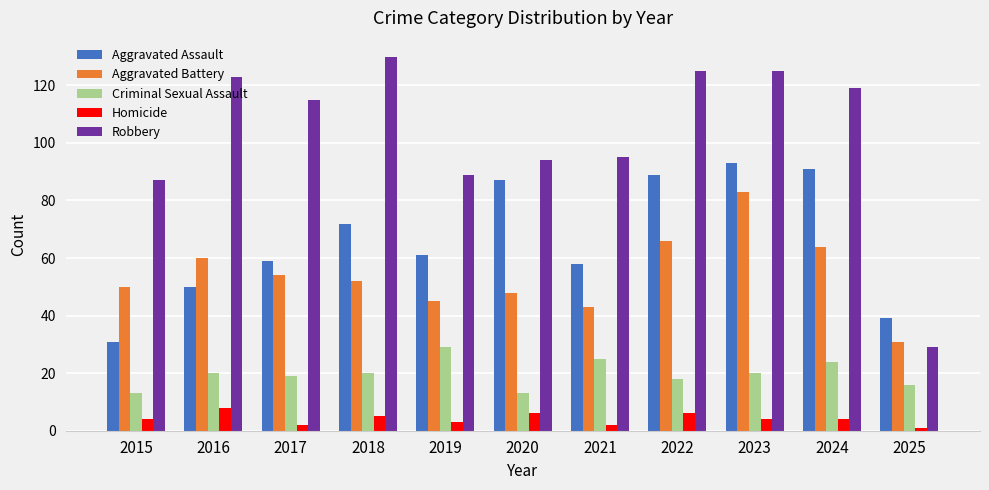

True or false: Robbery has a value of 29 at 2025.

True